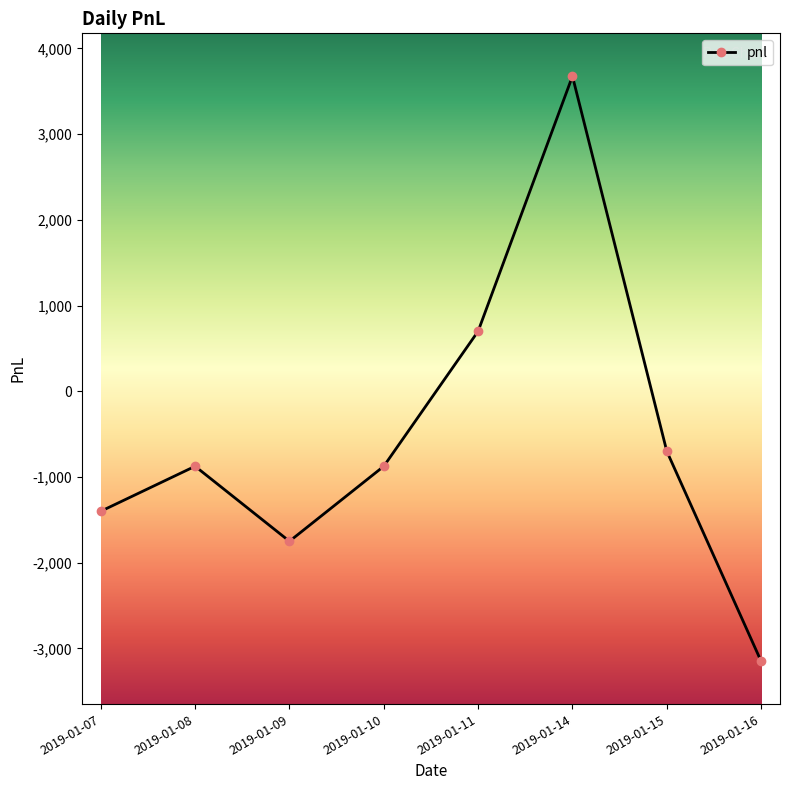

What is the value of the 3rd point from the left?

-1750